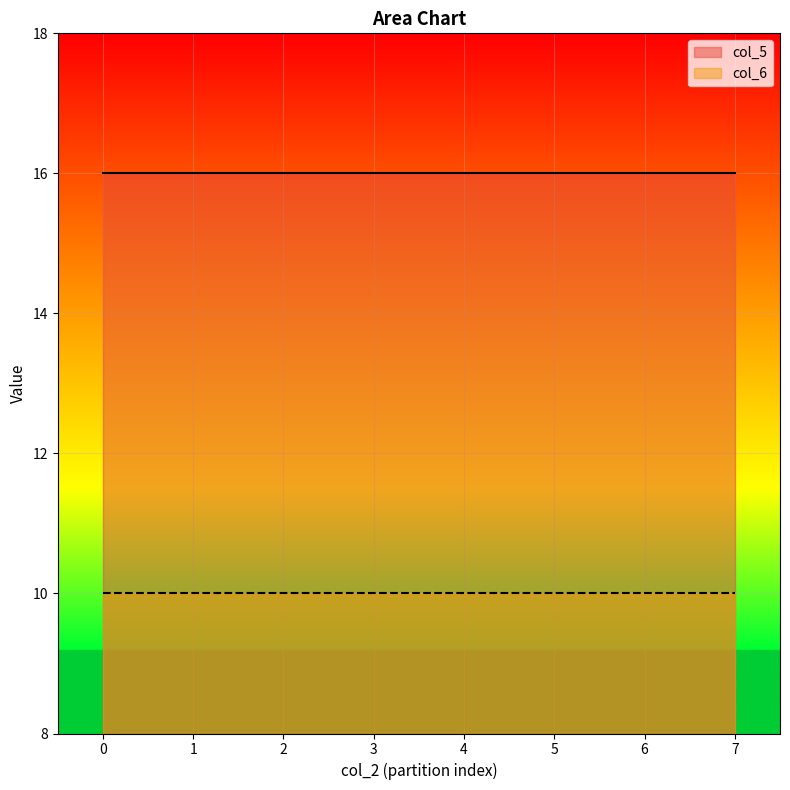

What is the maximum value shown in the chart?

16